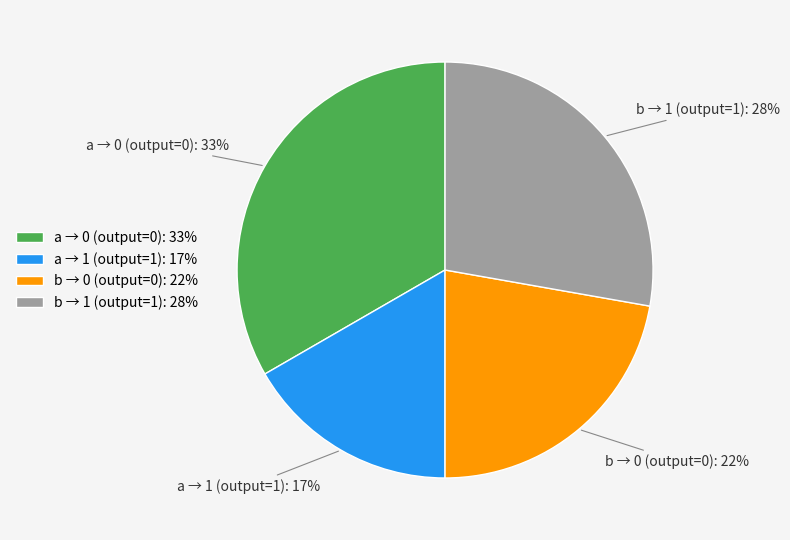

Between b → 0 (output=0): 22% and a → 1 (output=1): 17%, which is larger?

b → 0 (output=0): 22%